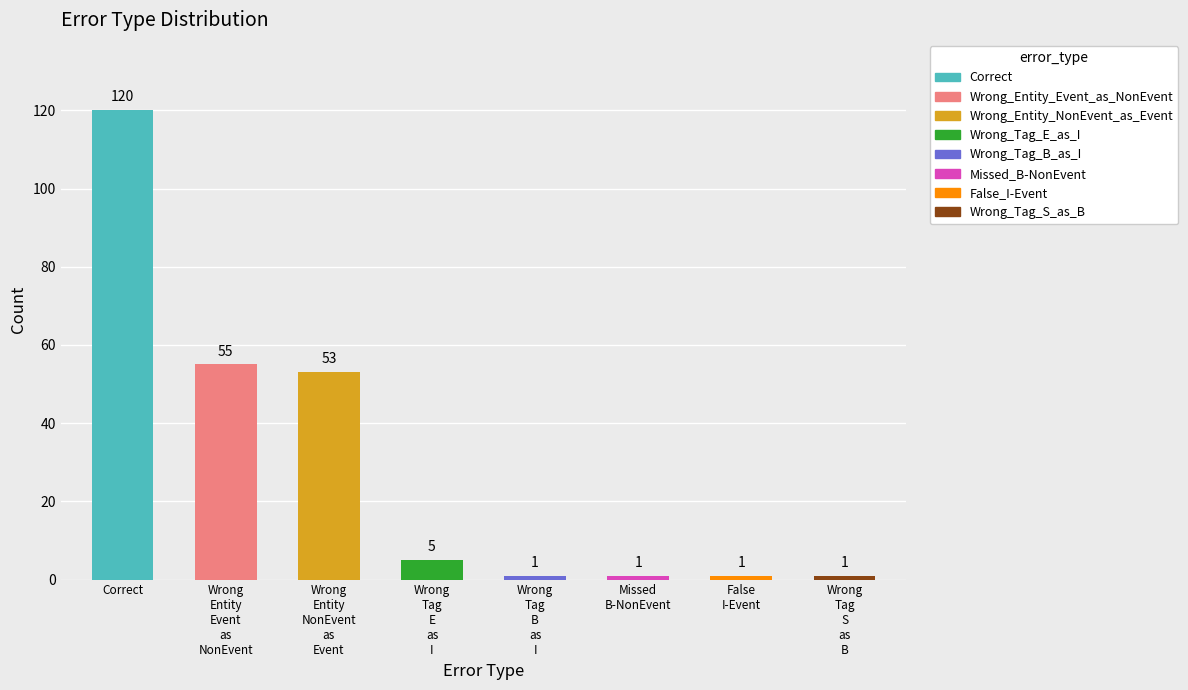

Which label corresponds to the largest value in the chart?

Correct